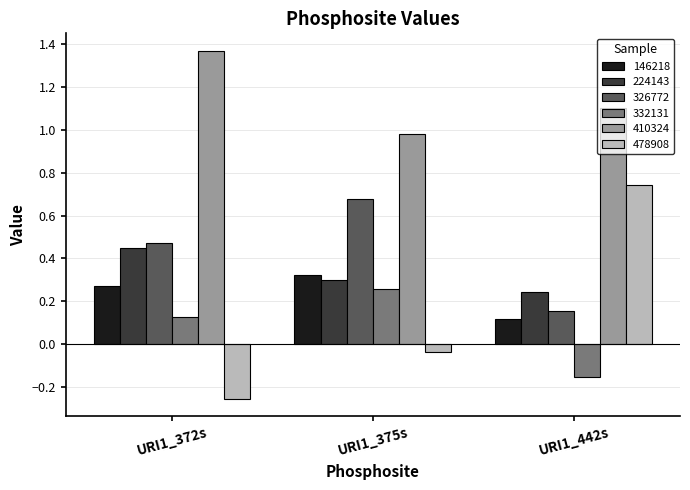

What are all the series names shown in the legend?

146218, 224143, 326772, 332131, 410324, 478908